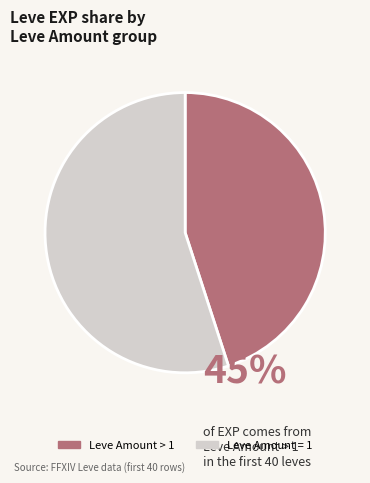

What is the largest slice in the pie chart?

Leve Amount = 1